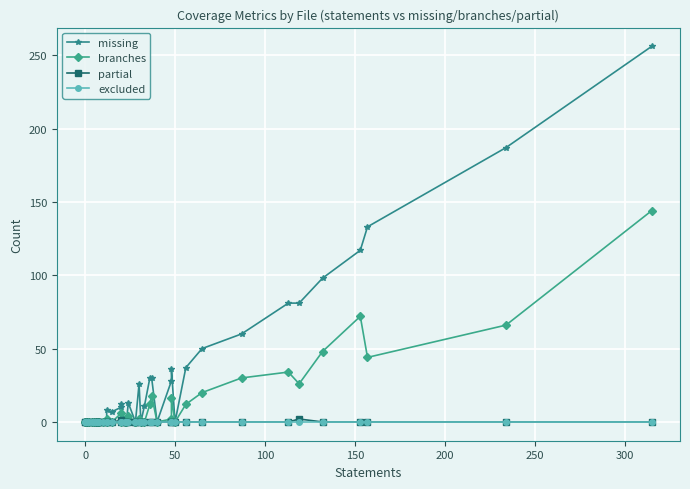

True or false: branches and partial cross at least once.

False